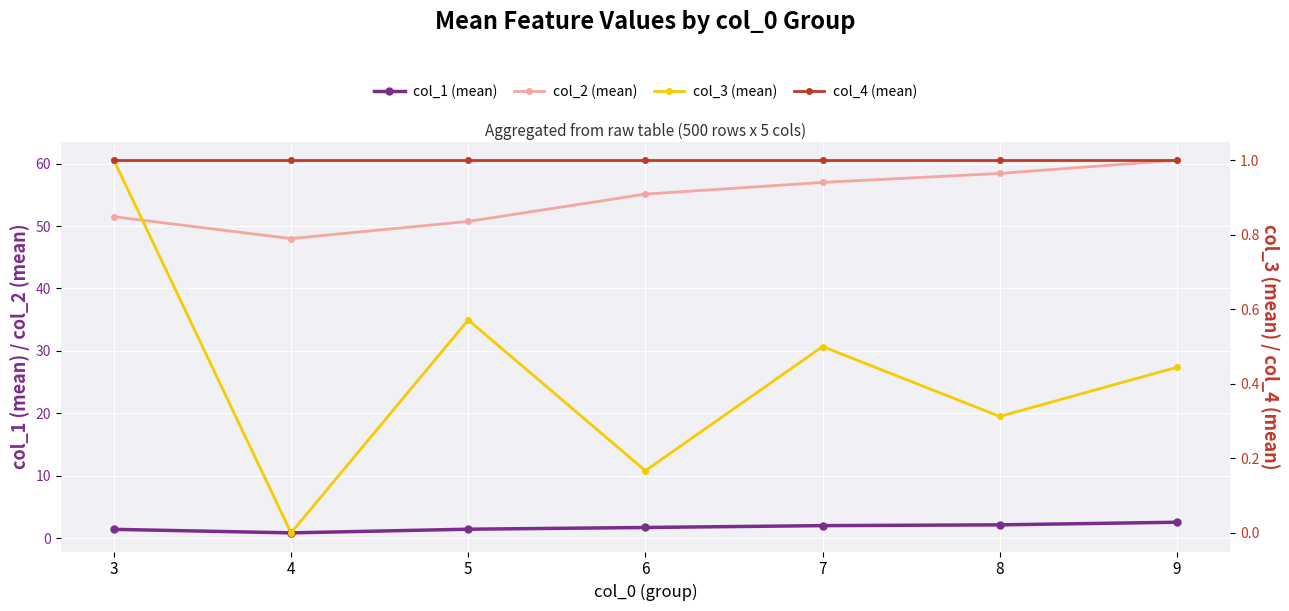

What is the greatest value displayed?

60.6